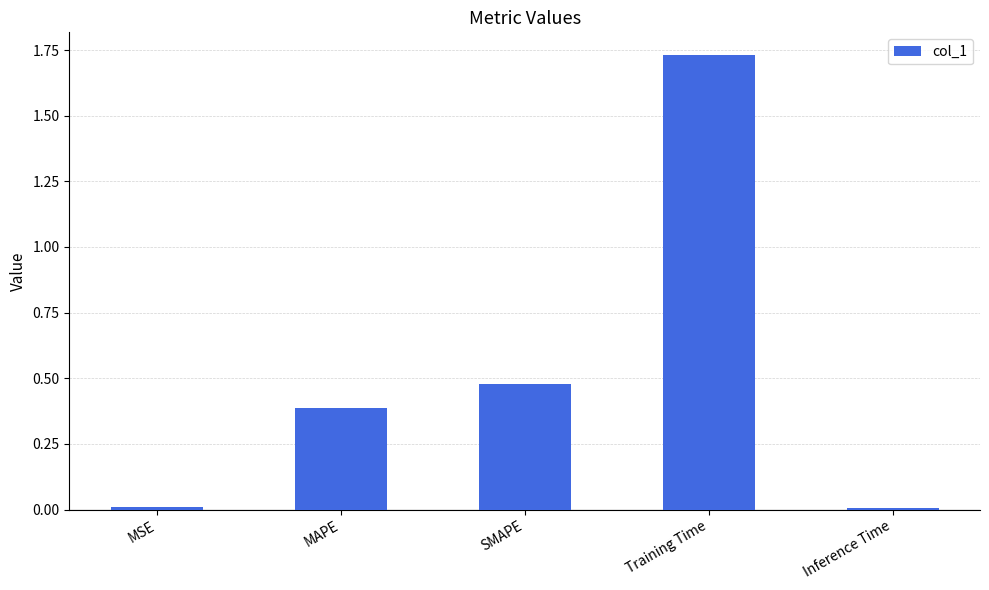

True or false: the data shows 0.0 at Inference Time.

True